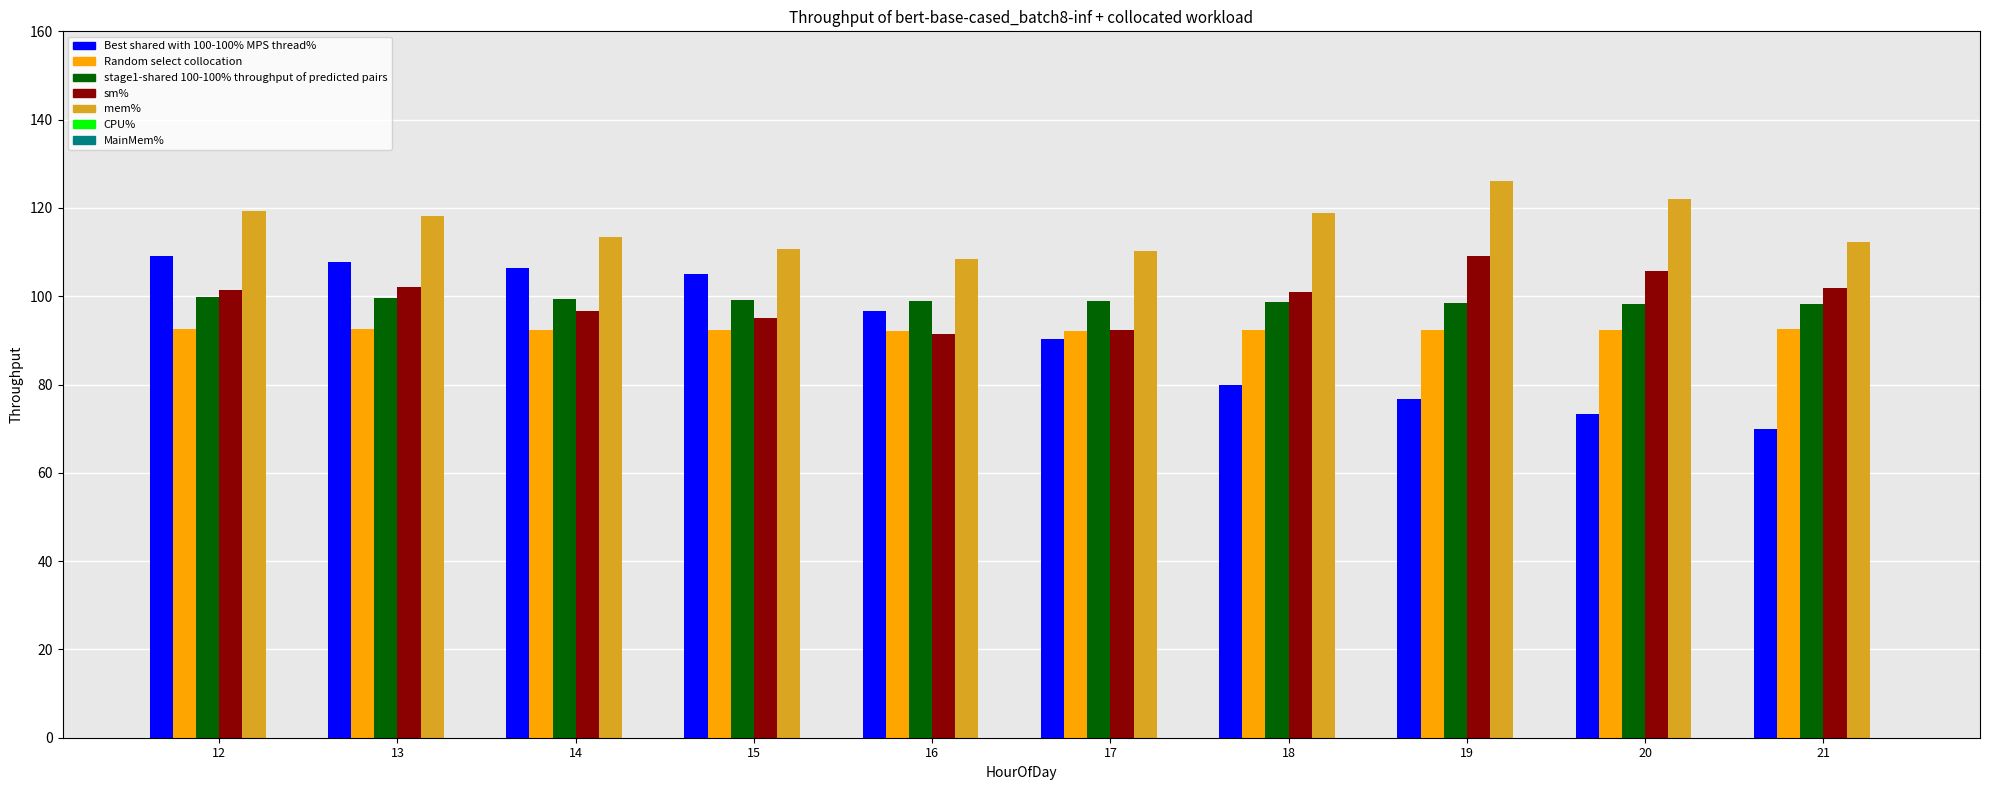

At which category is the sum across all series the highest?

12